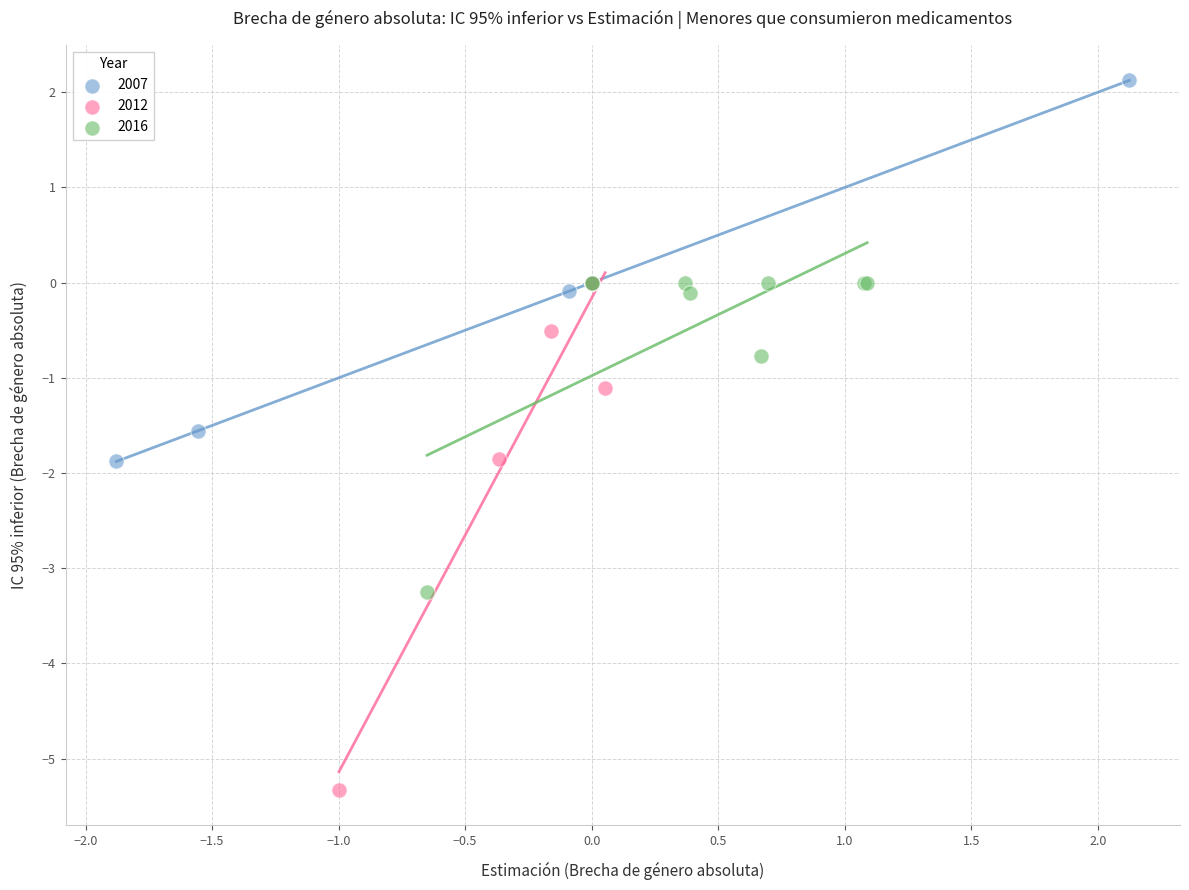

Which series has the largest Y range (max minus min)?

2012